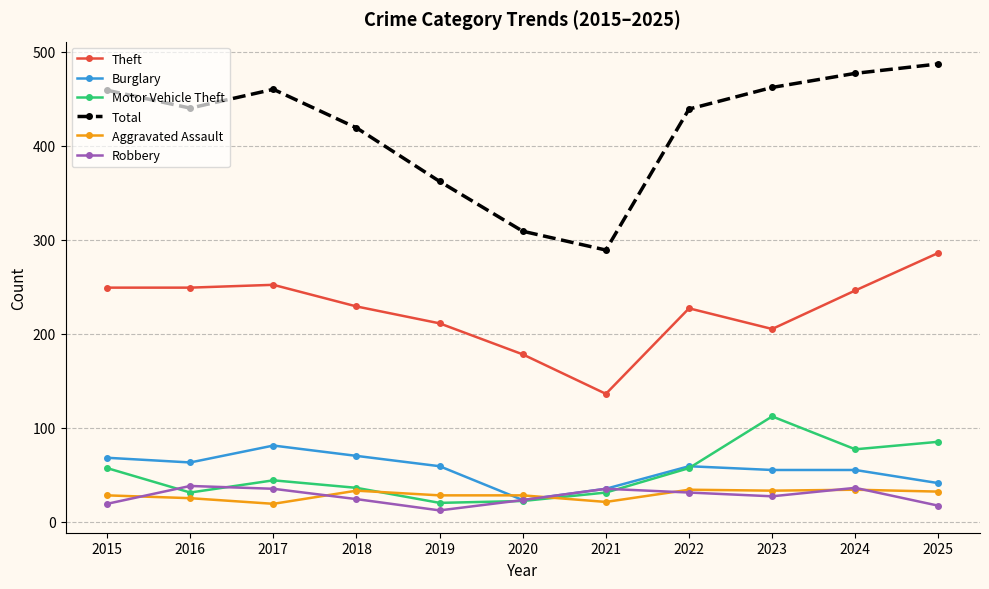

True or false: Total and Theft intersect in this chart.

False